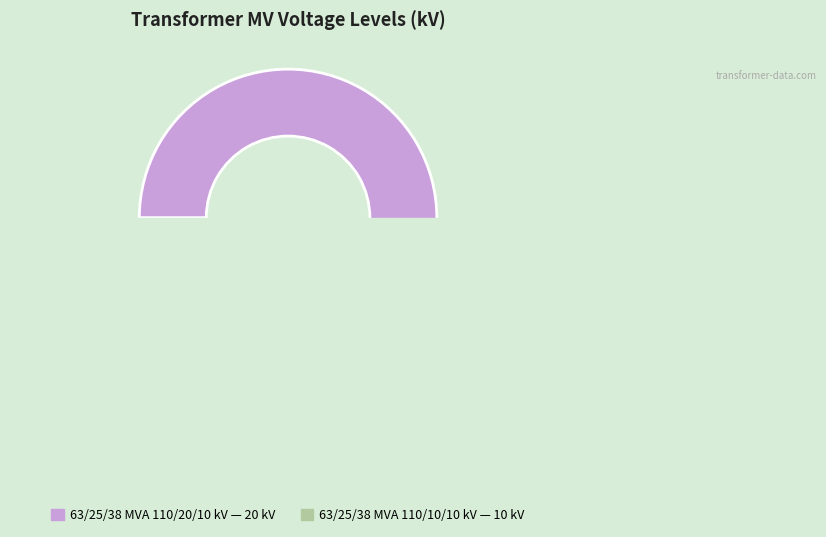

The 63/25/38 MVA 110/10/10 kV slice represents 40% of the pie. True or false?

False